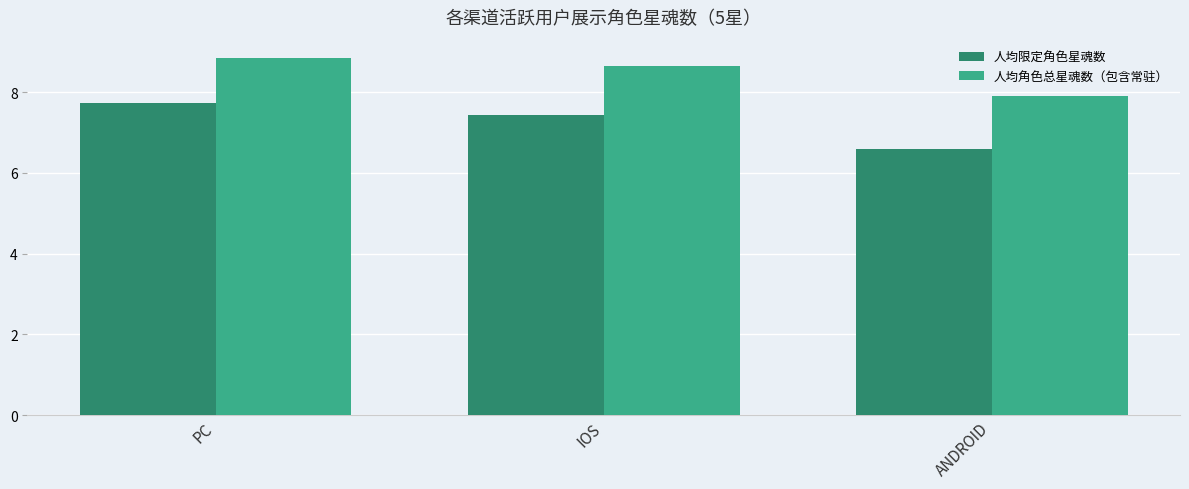

True or false: 人均限定角色星魂数 has a value of 6.6 at ANDROID.

True